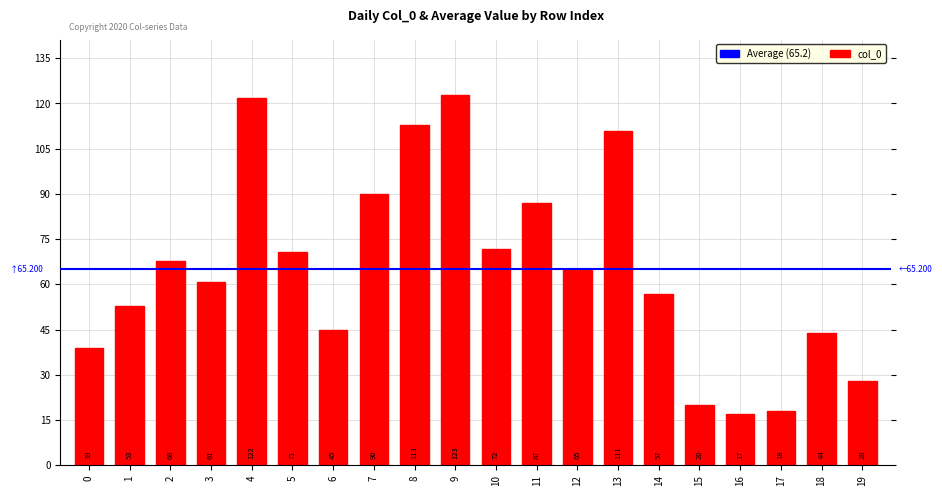

Between 19 and 6, which is larger?

6